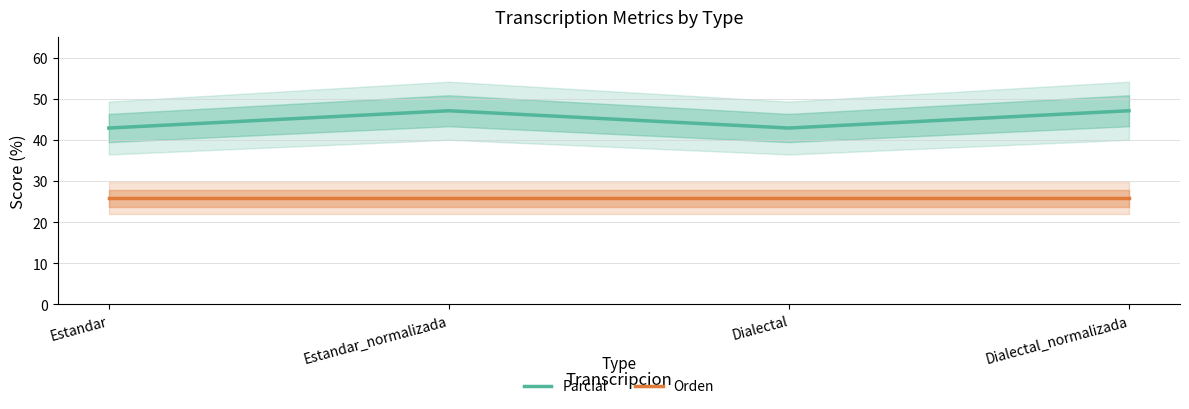

True or false: Orden and Parcial cross at least once.

False